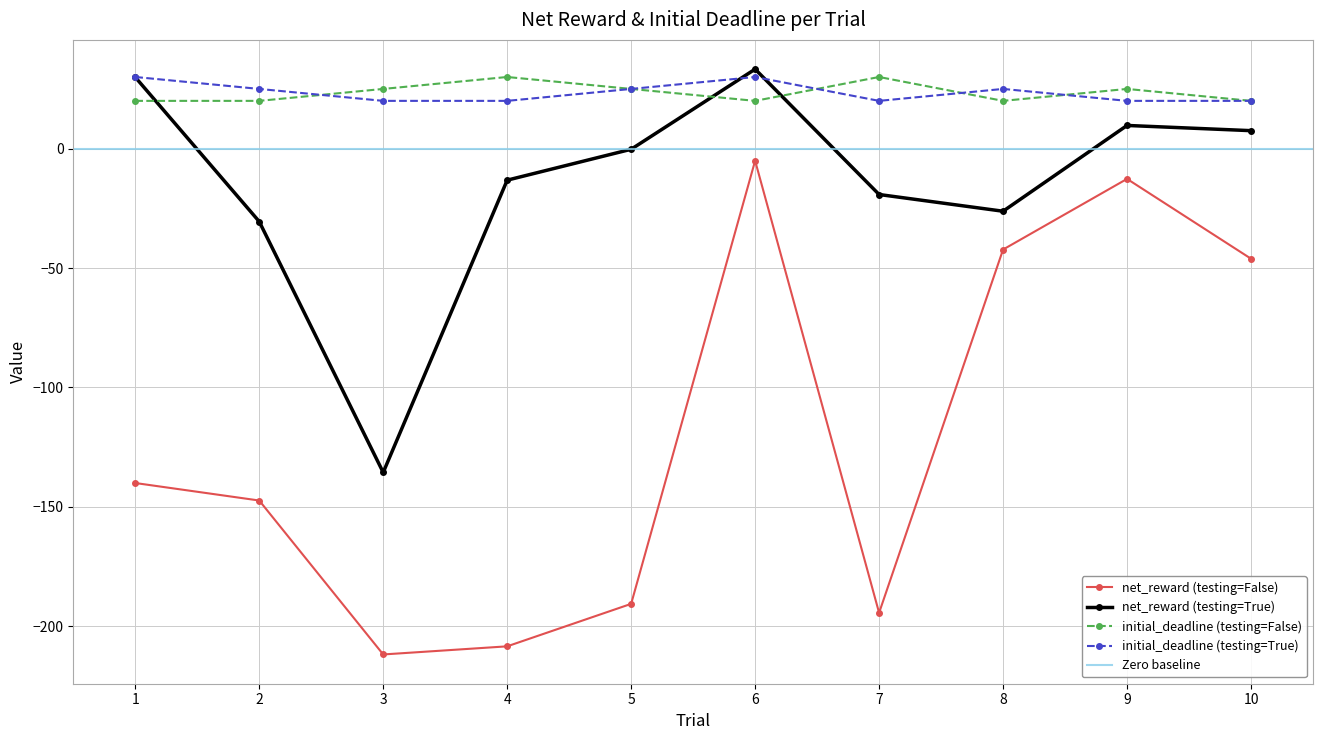

What are all the series names shown in the legend?

net_reward (testing=False), net_reward (testing=True), initial_deadline (testing=False), initial_deadline (testing=True)